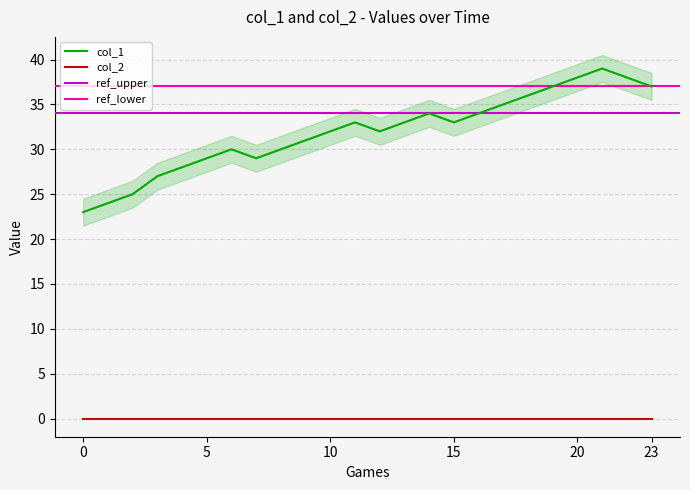

The value at 23 is 37. True or false?

True